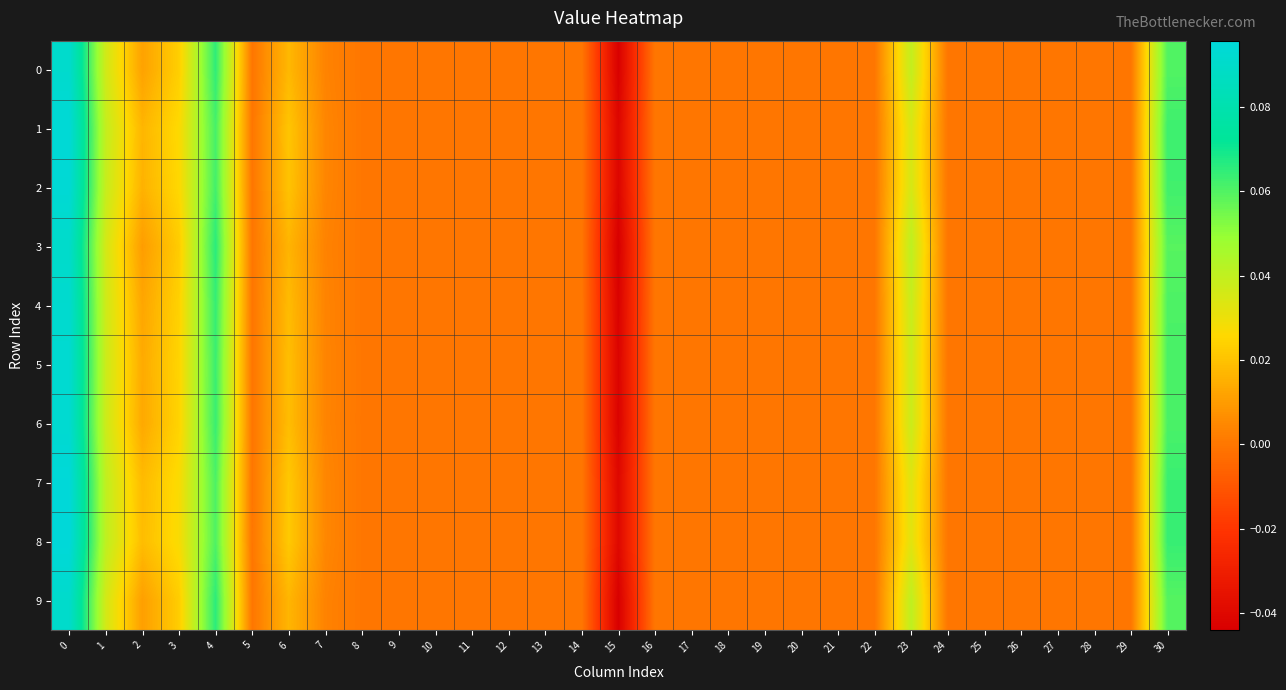

Which has a higher value, 17 or 1?

1